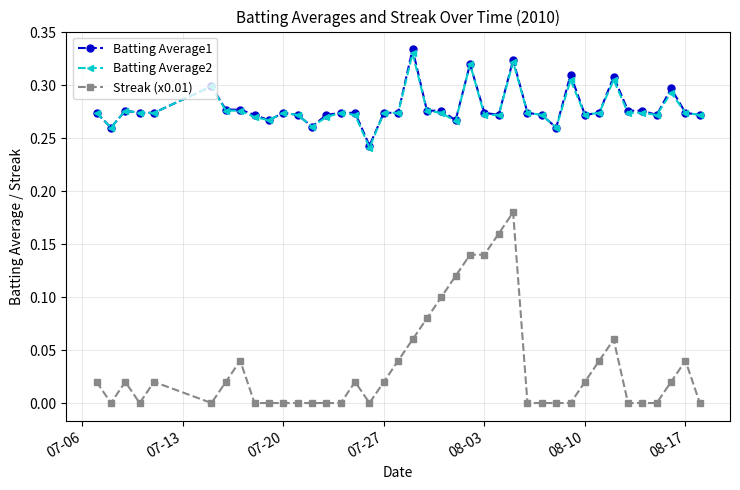

True or false: Batting Average1 and Streak (x0.01) intersect in this chart.

False